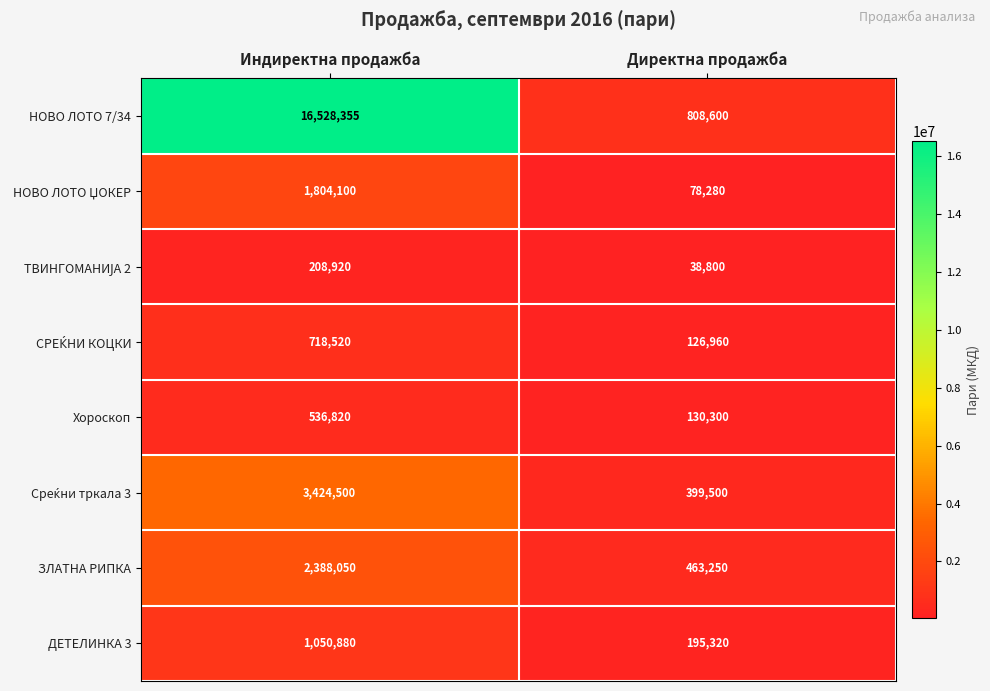

Which series has the largest total across all categories?

НОВО ЛОТО 7/34